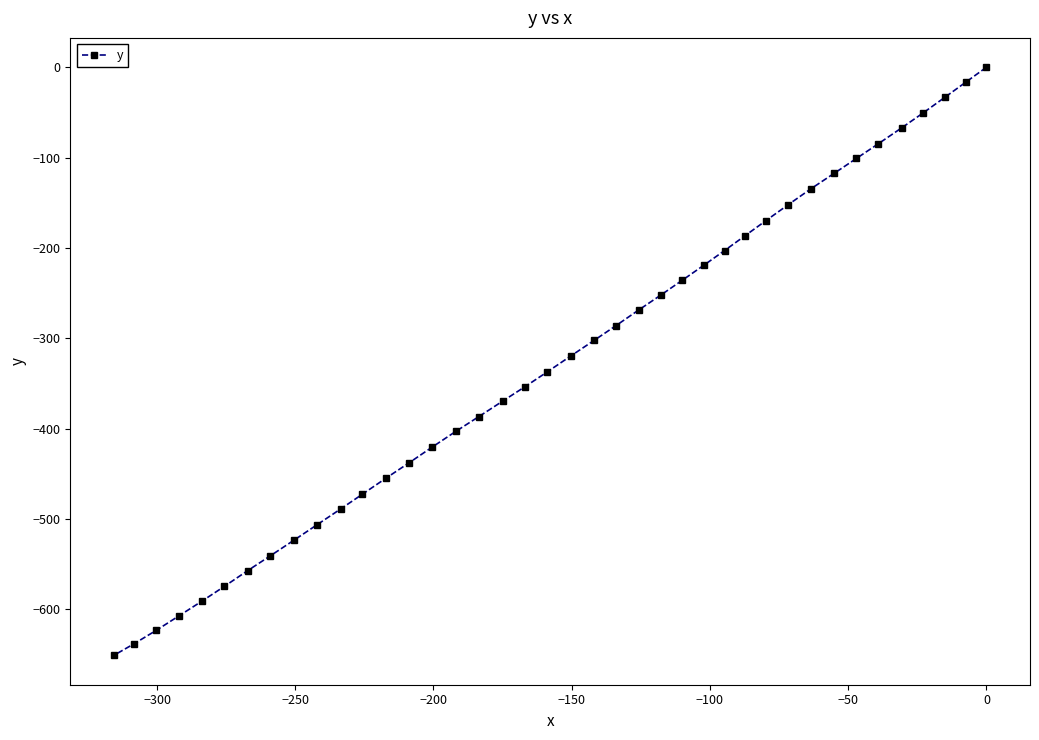

What is the minimum value shown in the chart?

-651.1